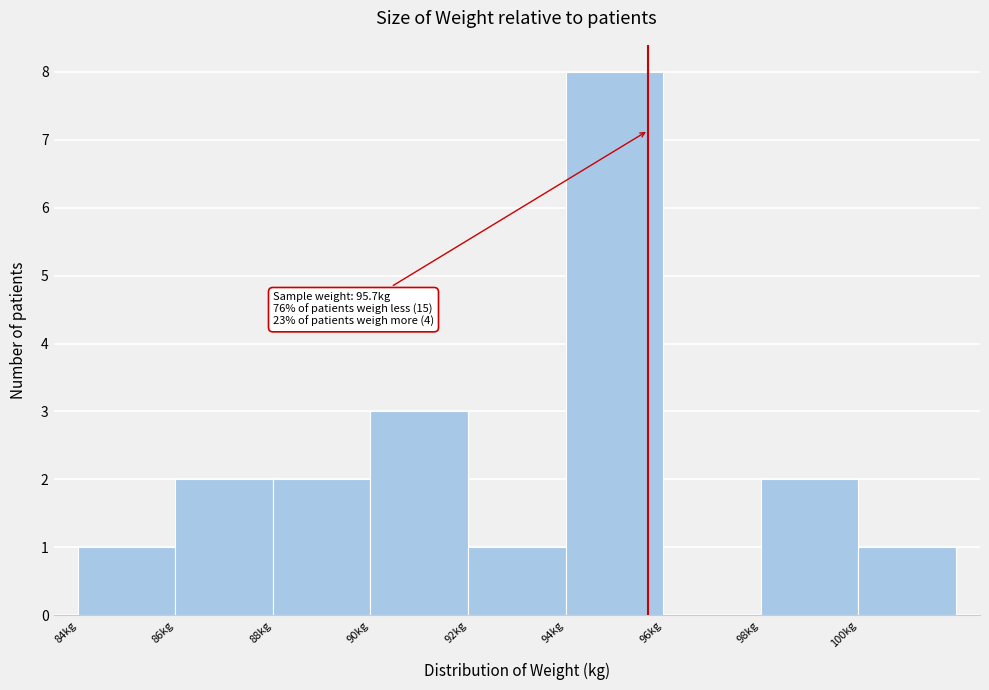

Which range on the x-axis has the tallest bar?

94 to 96